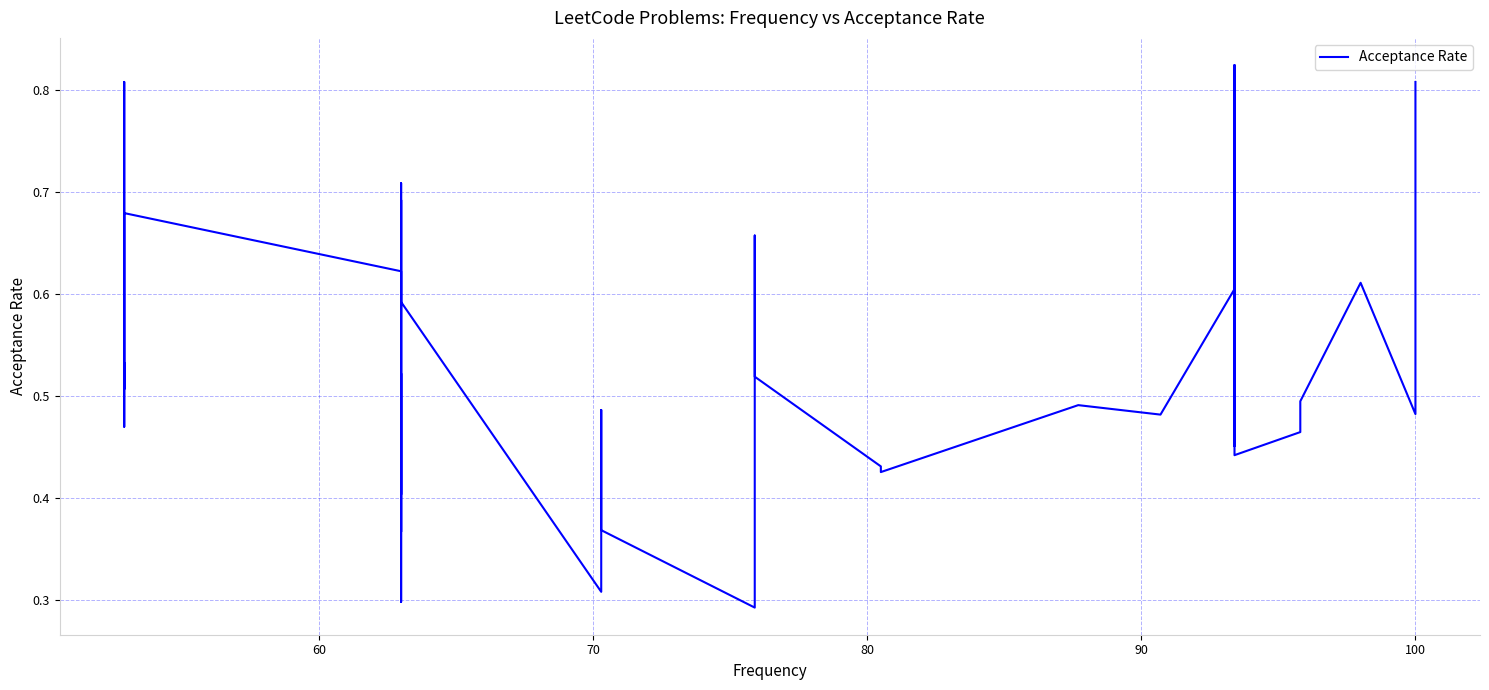

Reading left to right, transcribe all the data shown in this chart.

0.8	0.5	0.6	0.5	0.5	0.4	0.8	0.5	0.6	0.5	0.5	0.4	0.4	0.5	0.6	0.7	0.5	0.3	0.4	0.5	0.3	0.3	0.6	0.6	0.7	0.5	0.4	0.5	0.5	0.3	0.7	0.4	0.6	0.7	0.5	0.6	0.6	0.8	0.5	0.5